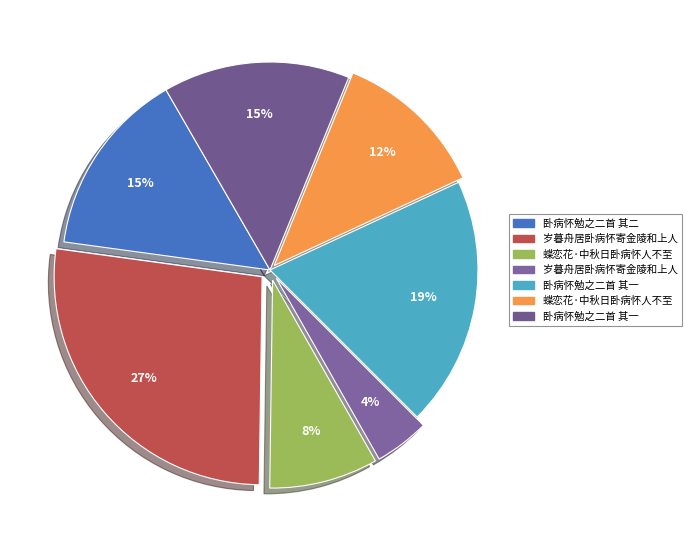

How many slices are in this pie chart?

7